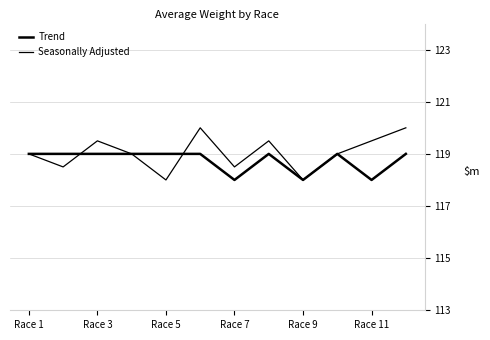

In Seasonally Adjusted, how many points are higher than both neighbors (excluding endpoints)?

3